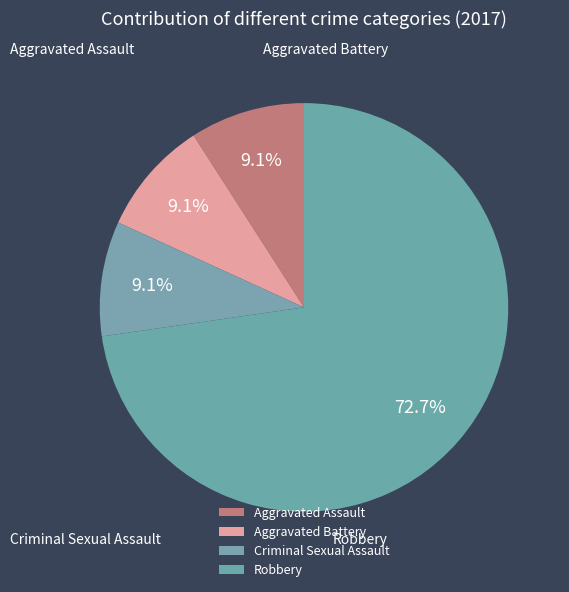

To the nearest percent, what percentage of the pie is Aggravated Battery?

9%